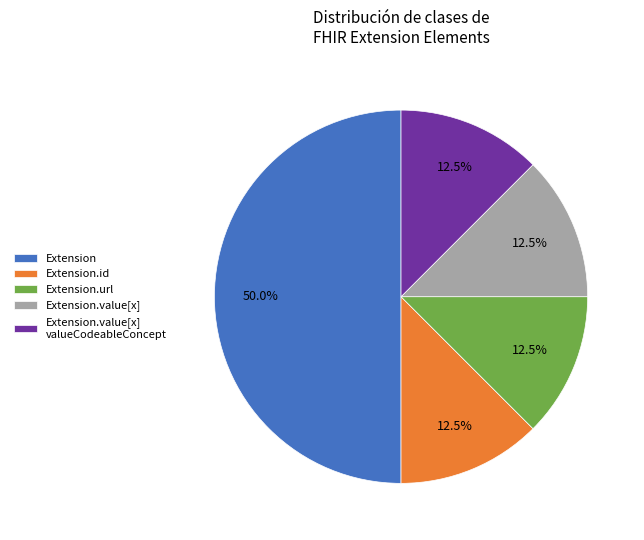

What percentage is NOT represented by Extension.url?

87.5%